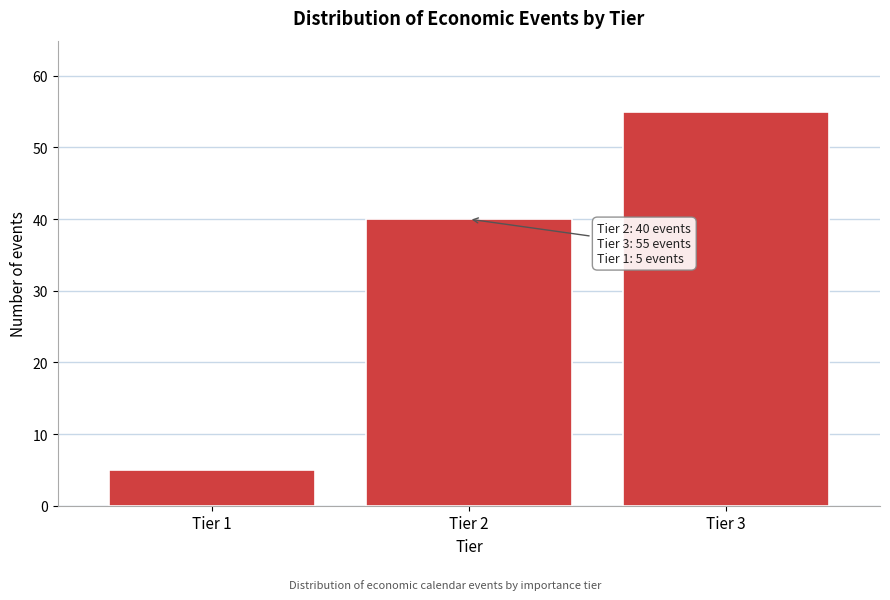

Reading right to left, list all the values displayed in this chart.

Tier 3=55	Tier 2=40	Tier 1=5